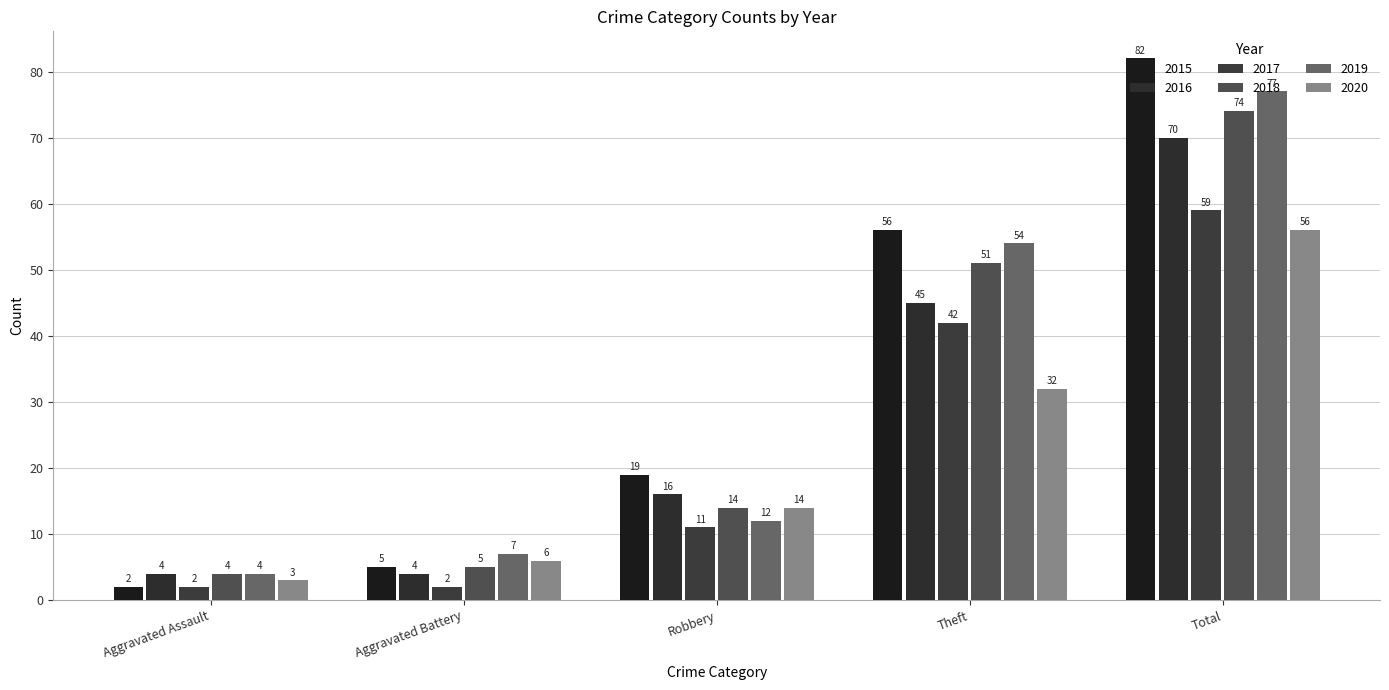

How many groups of bars are there?

5